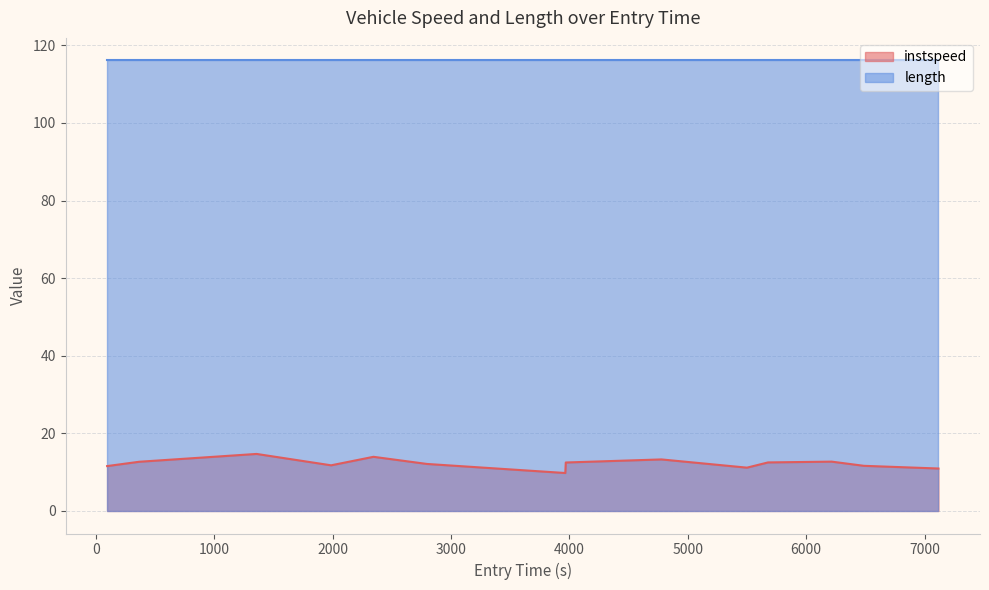

Rank the series by their average value, from highest to lowest.

length, instspeed